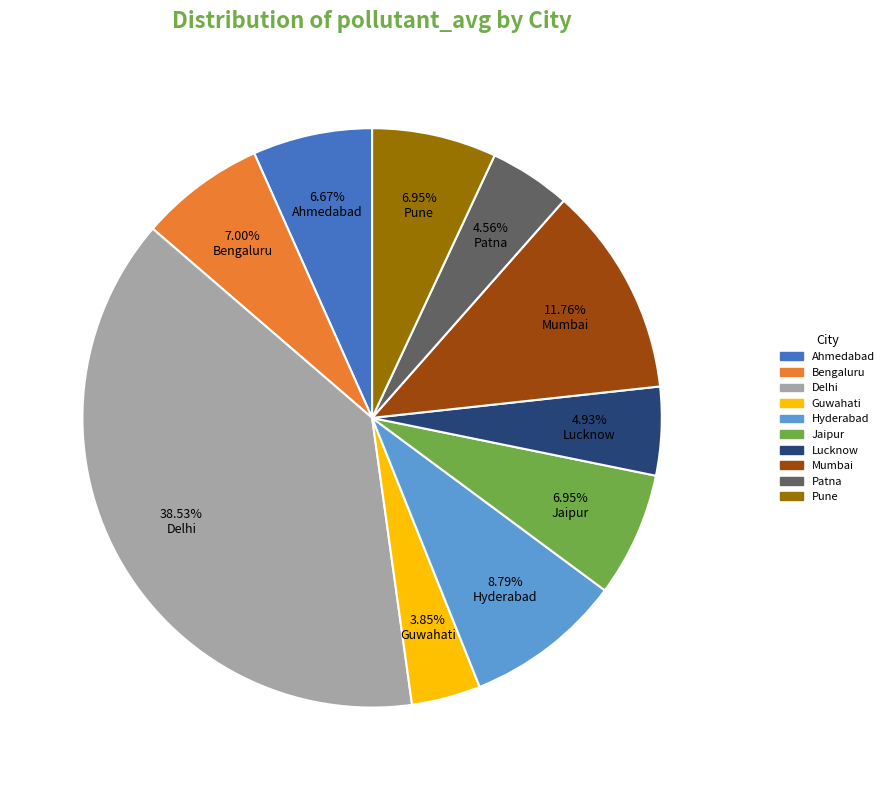

Approximately how many times larger is the value at Delhi compared to Jaipur?

5.5